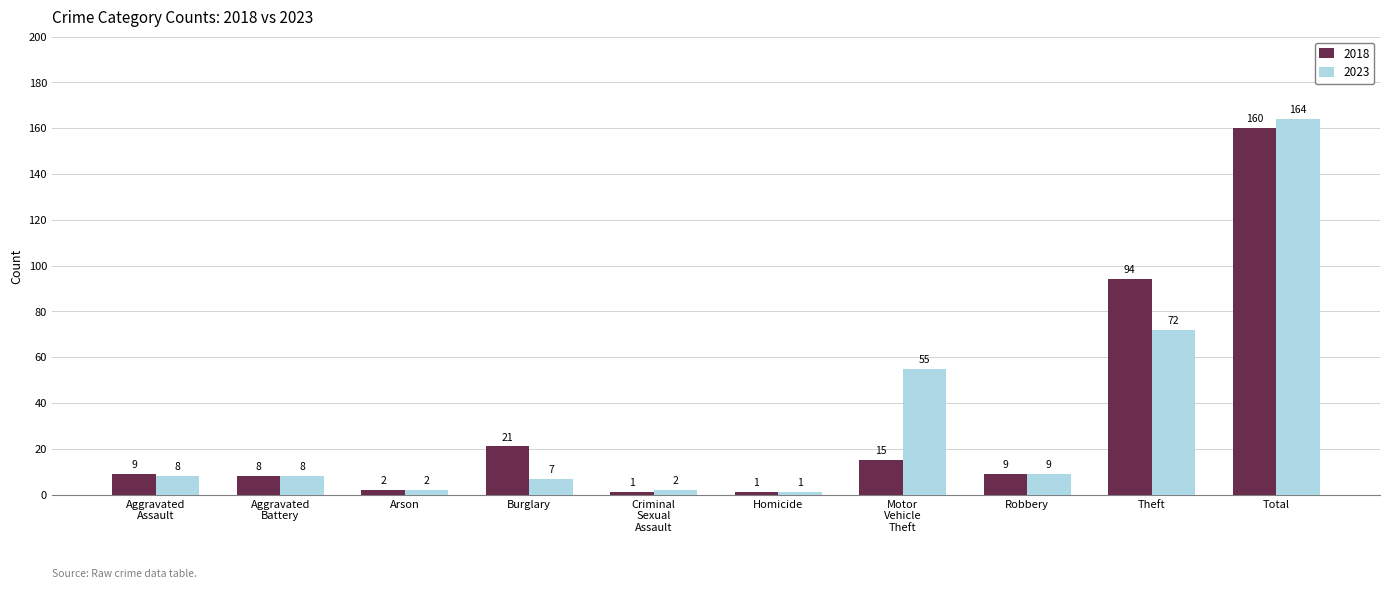

Is it true that 2023 equals 7 at Burglary?

True